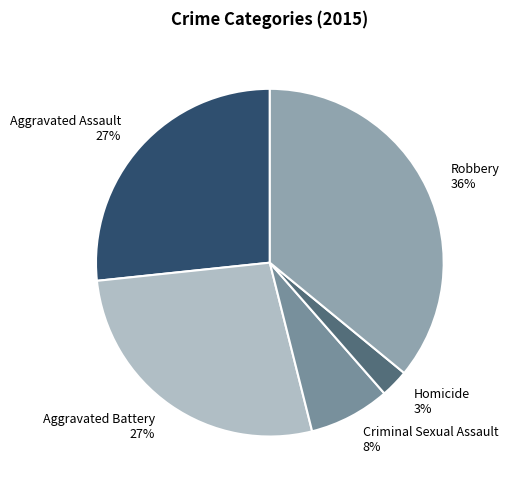

To the nearest percent, what percentage of the pie is Criminal Sexual Assault?

8%